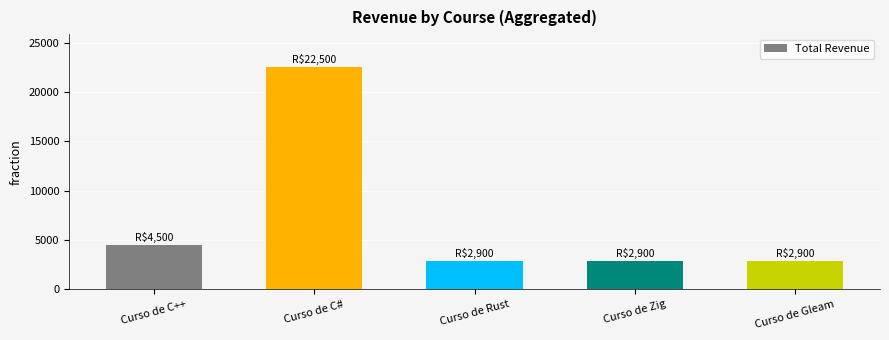

What is the value of the 1st bar from the left?

4500